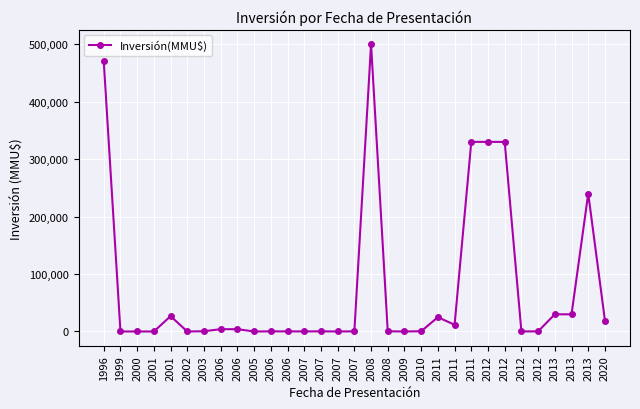

How many data points are less than 400?

15